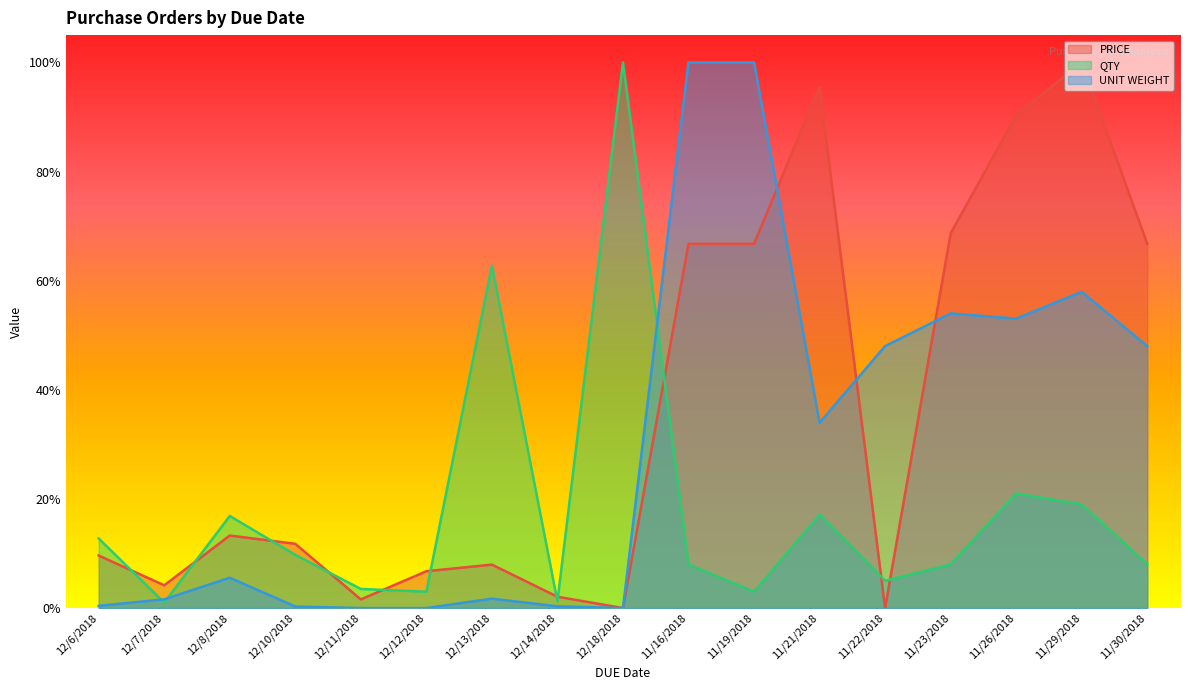

How many positive values does the UNIT WEIGHT series have?

14